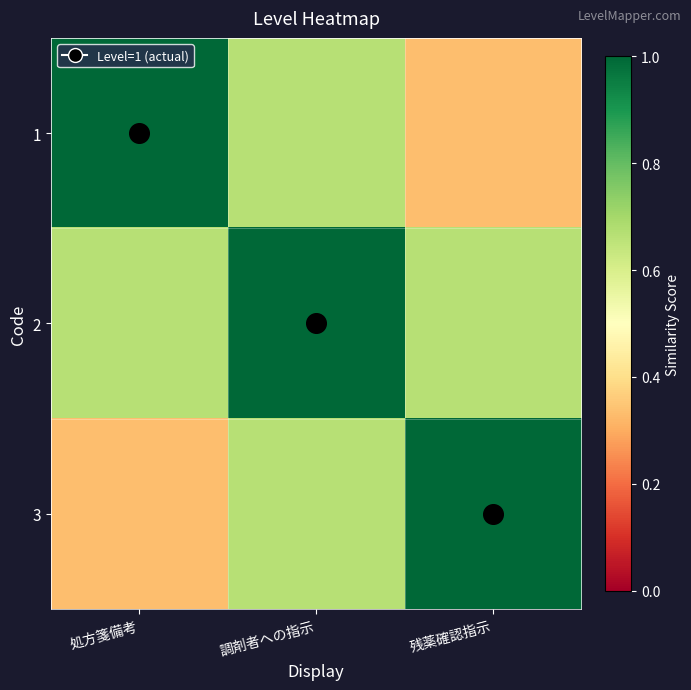

How many 3 values are between 0 and 1?

3